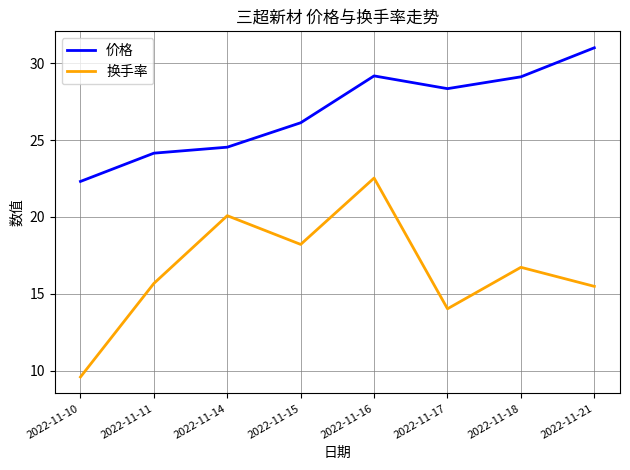

True or false: 价格 and 换手率 intersect in this chart.

False